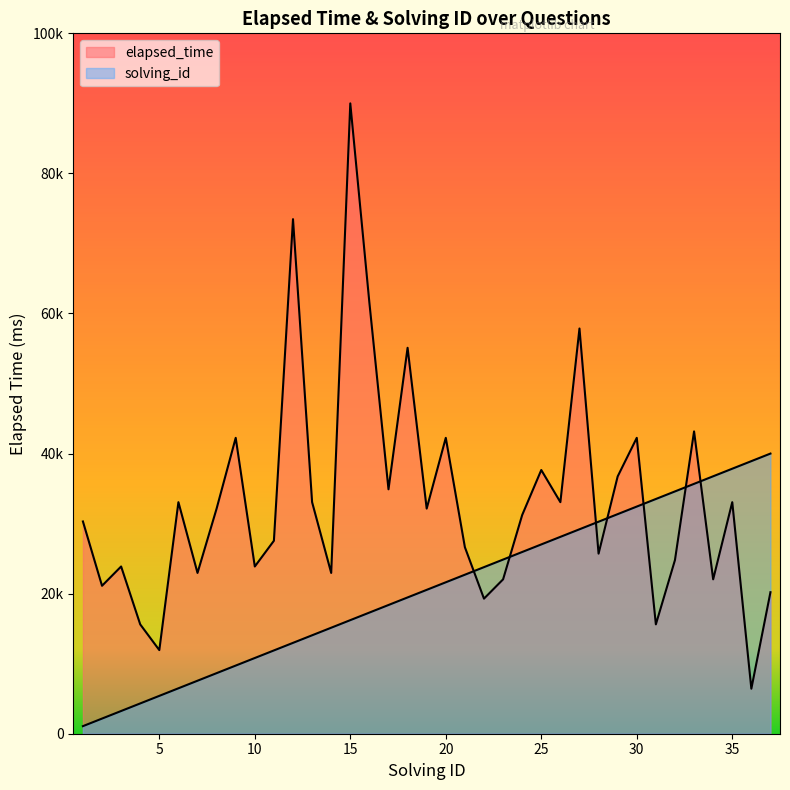

The value of solving_id at 21 is 22702.7. True or false?

True